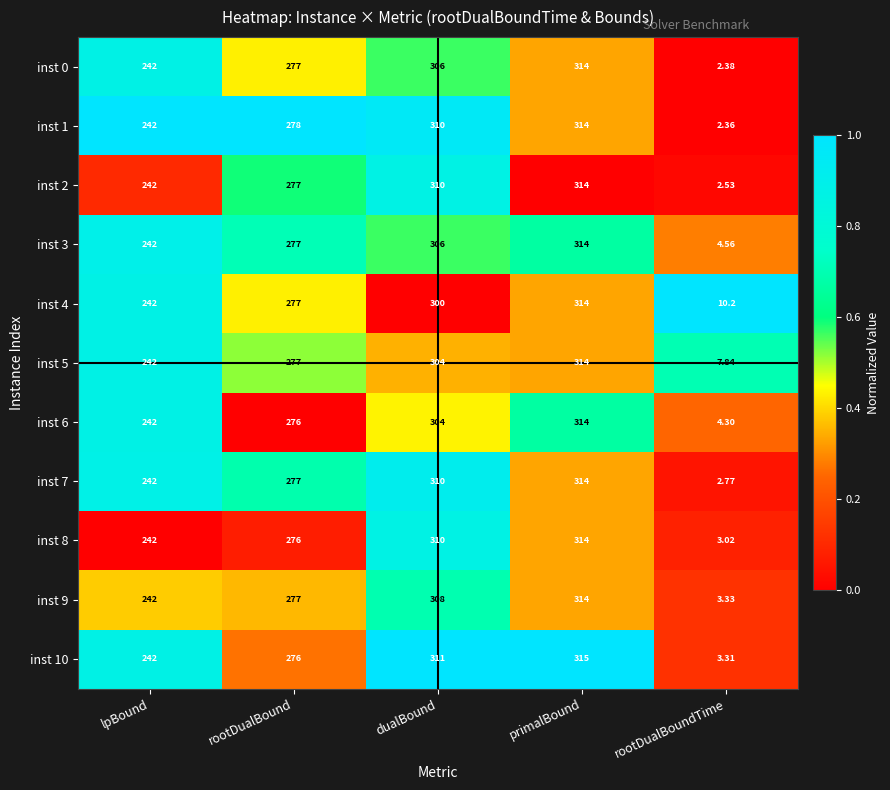

How many series are shown in this chart?

11